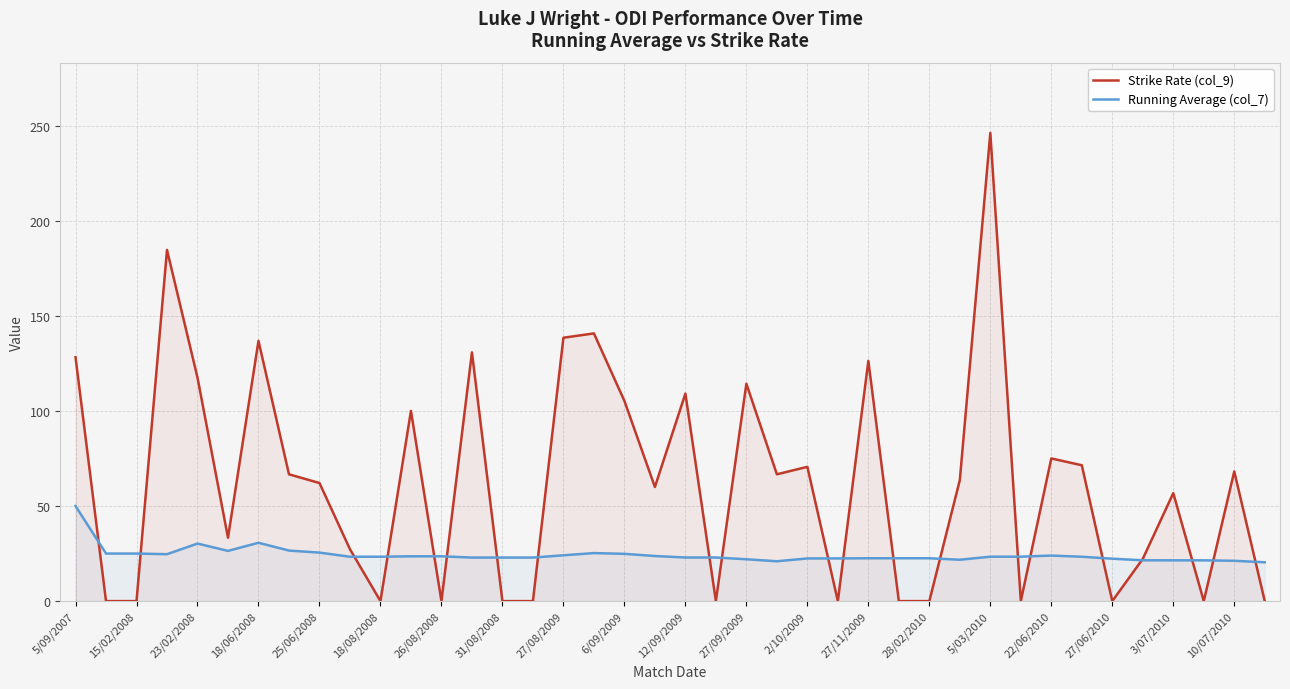

True or false: Running Average (col_7) and Strike Rate (col_9) cross at least once.

True